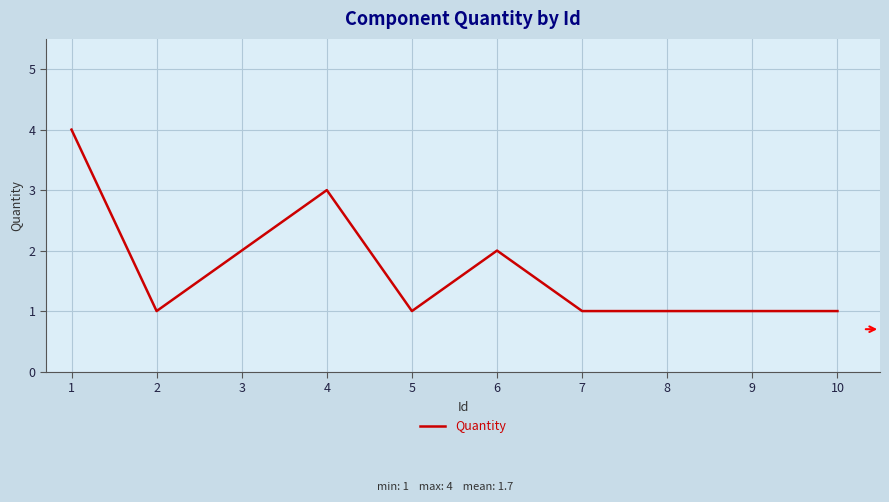

What is the ratio of the value at 2 to the value at 9?

1.0